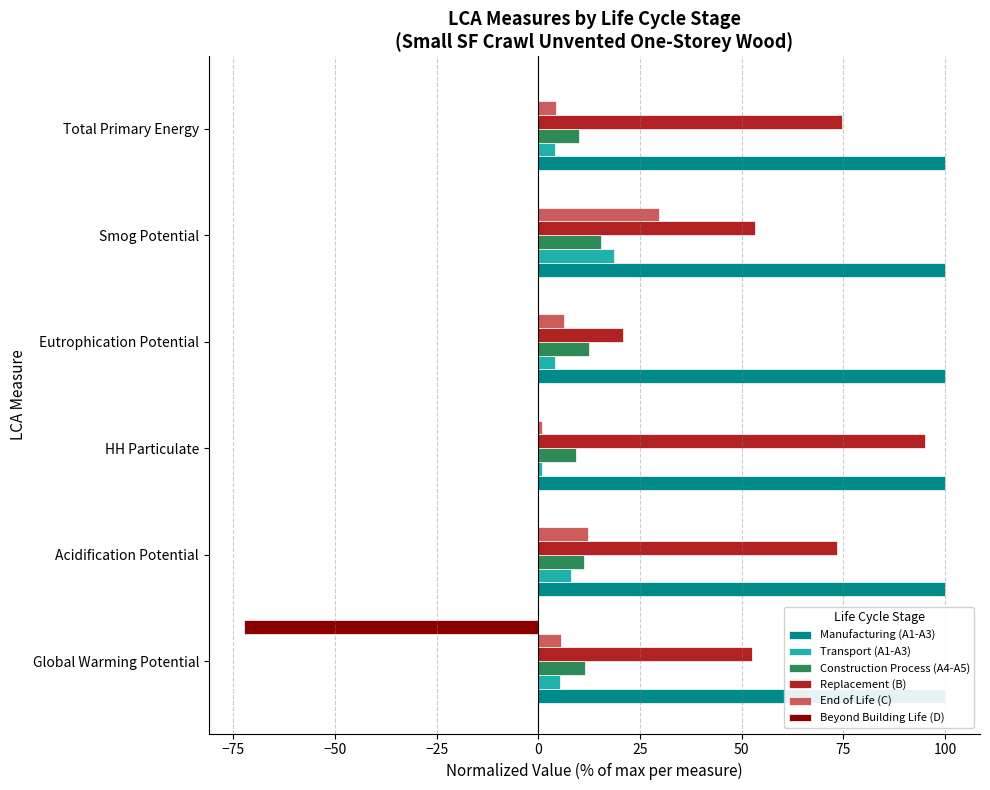

What are all the series names shown in the legend?

Manufacturing (A1-A3), Transport (A1-A3), Construction Process (A4-A5), Replacement (B), End of Life (C), Beyond Building Life (D)